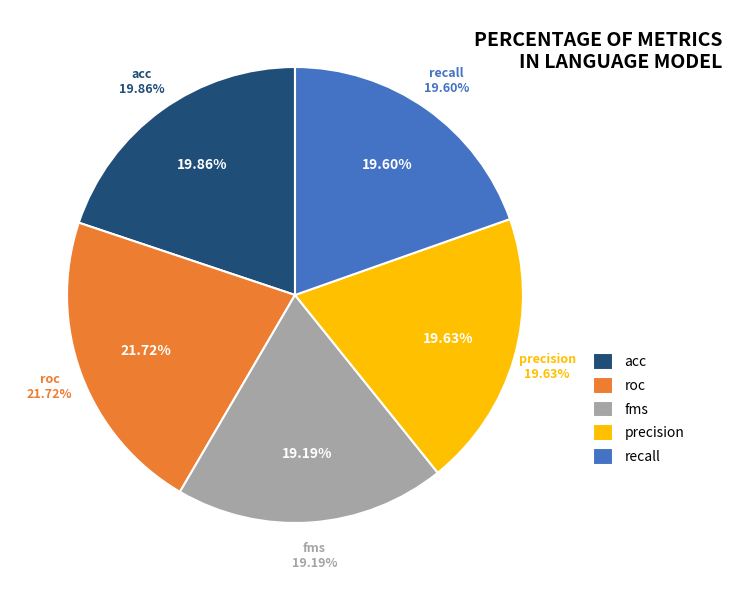

To the nearest percent, what is the difference between the largest and smallest slice percentages?

3%